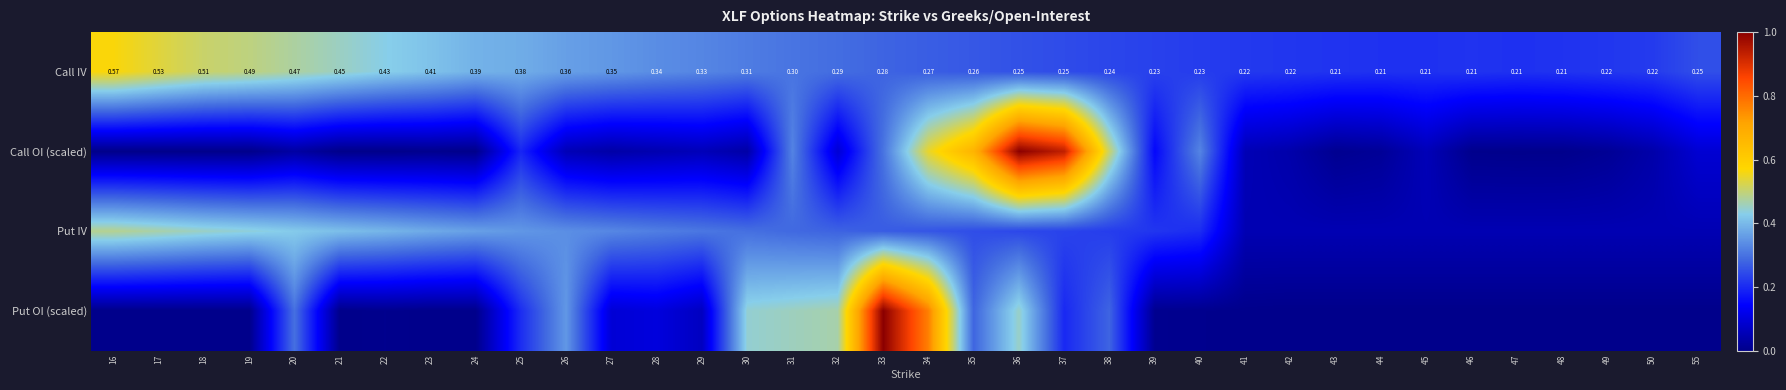

Between 41 and 26, which is larger?

26